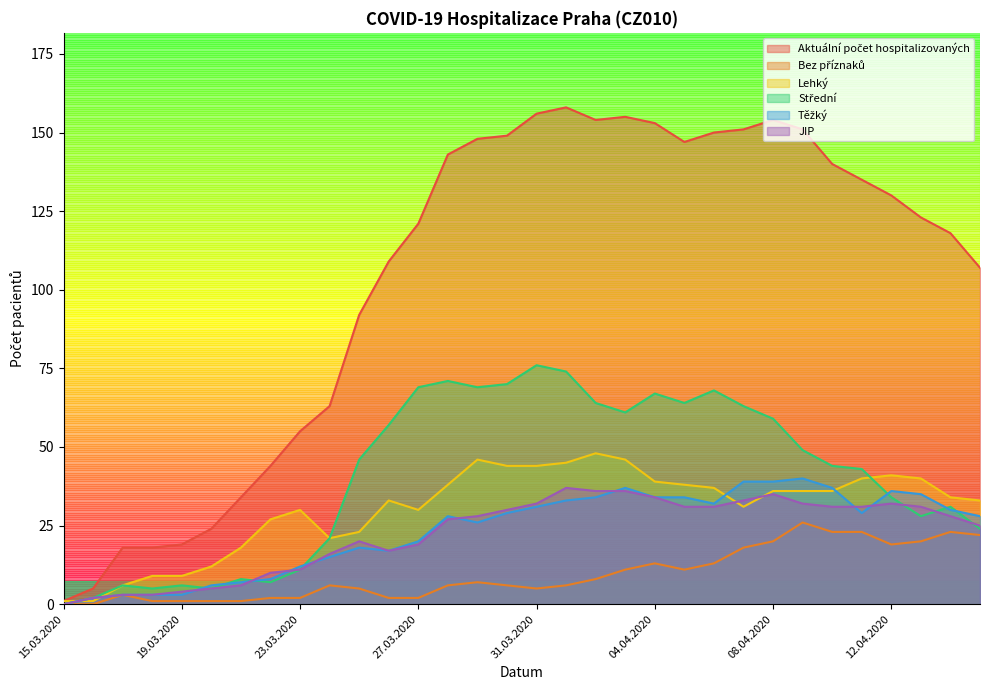

The value of Lehký at 27.03.2020 is 16. True or false?

False